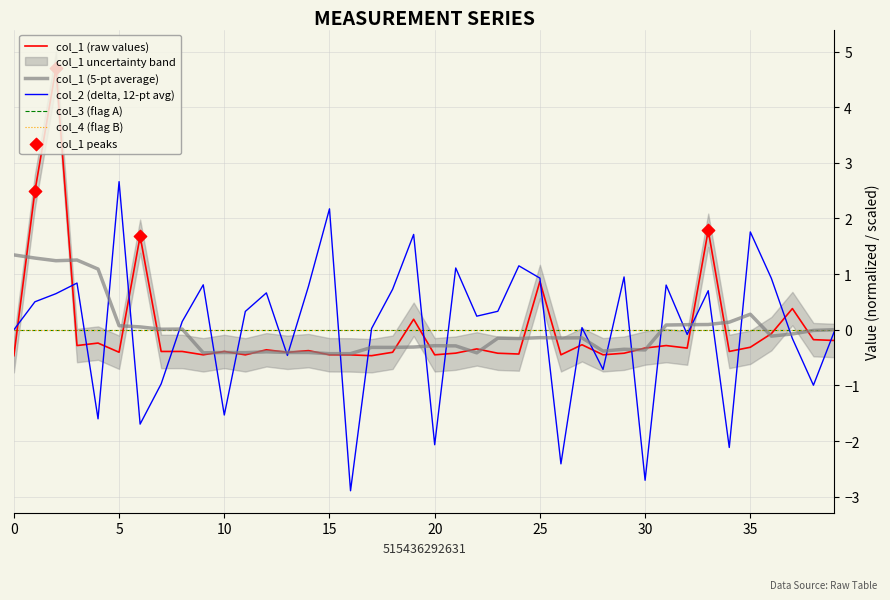

Which series contains the highest Y value?

col_1